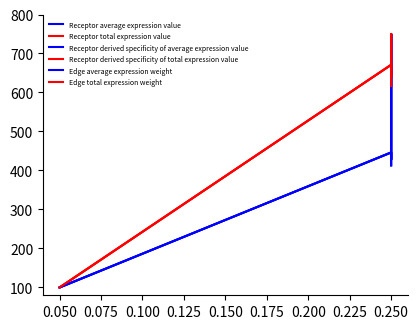

How many categories are shown in the chart?

5